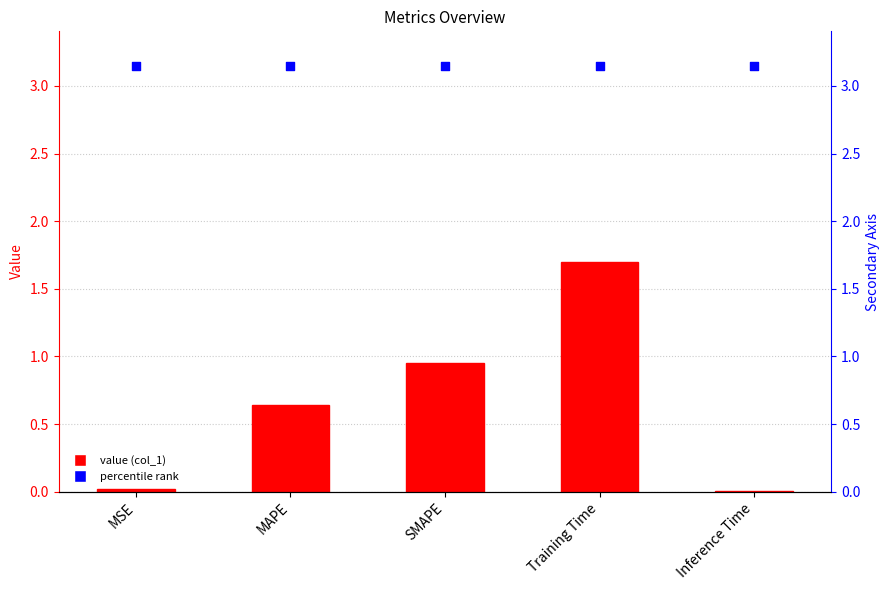

Which series contains the lowest Y value?

col_1